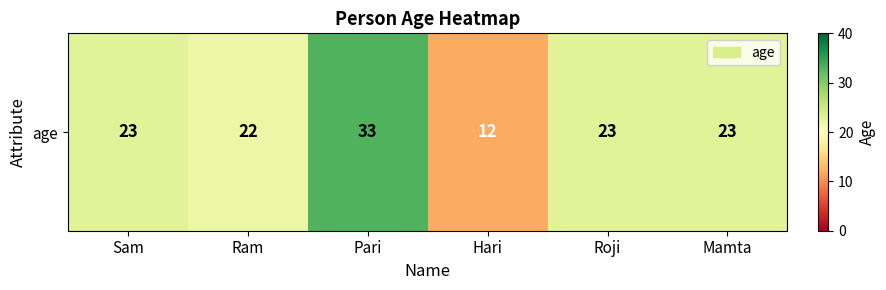

What is the average value?

23